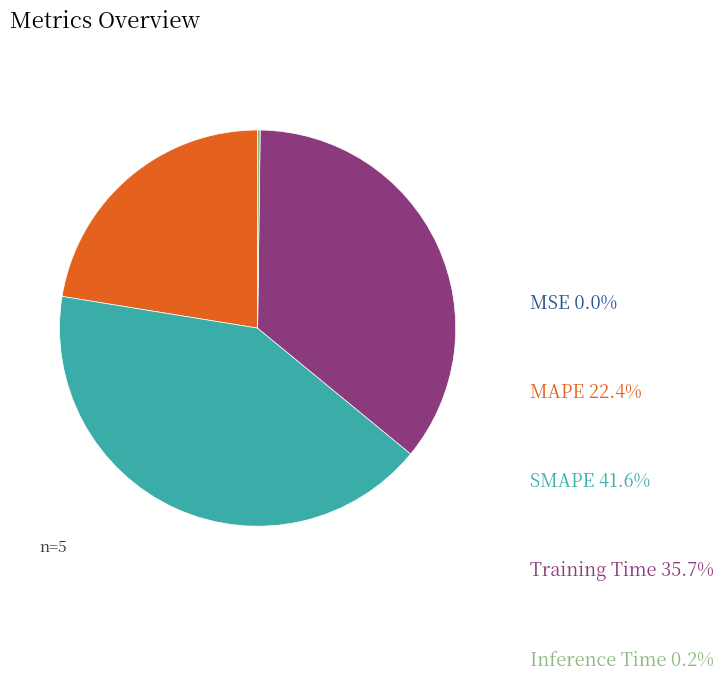

Is there a majority slice in this chart?

No